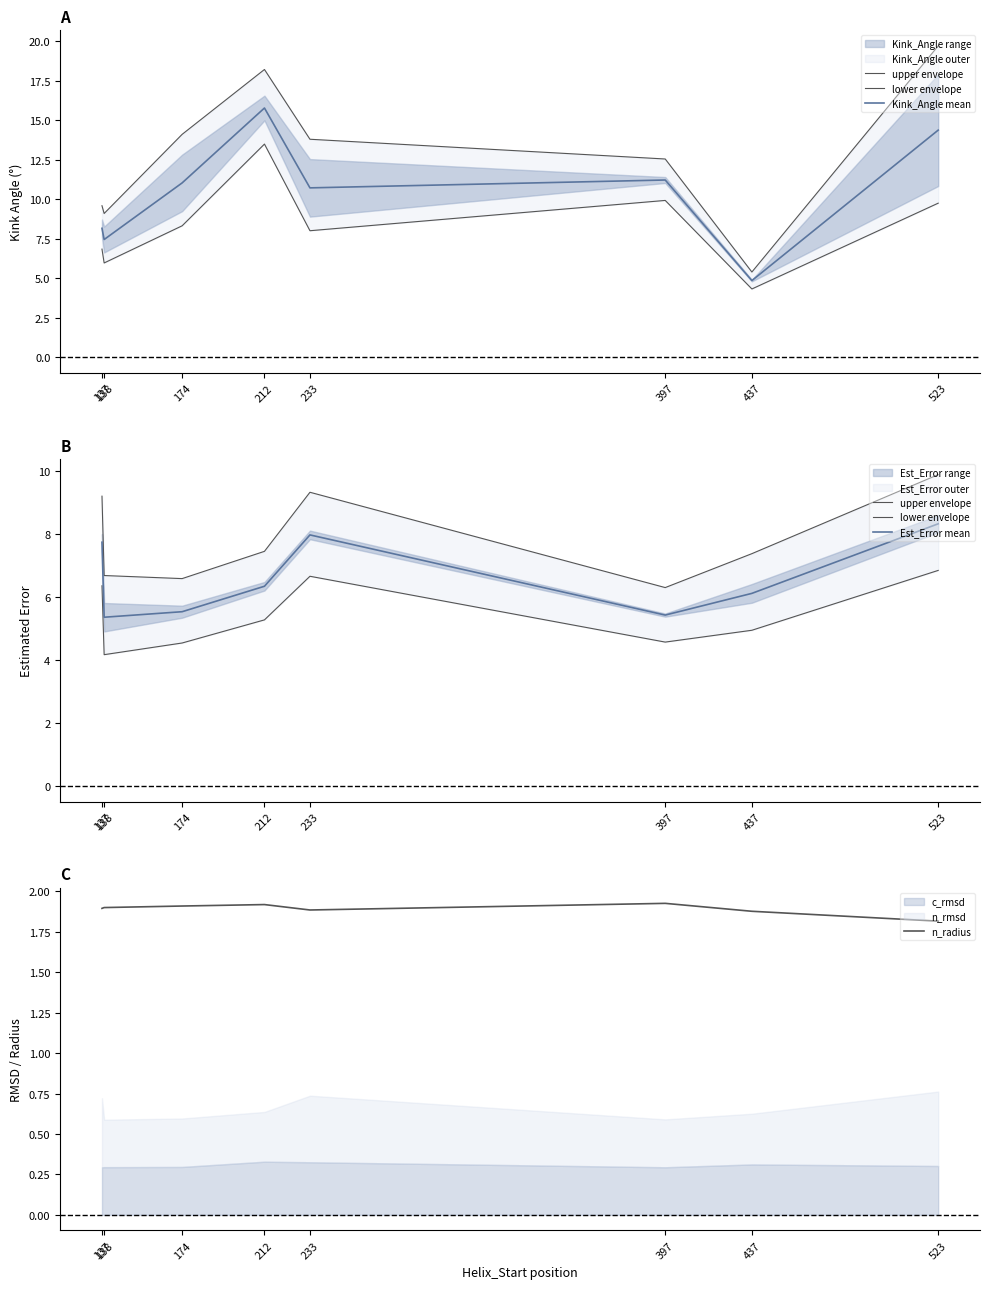

Which series has the largest range (max minus min)?

Kink_Angle mean